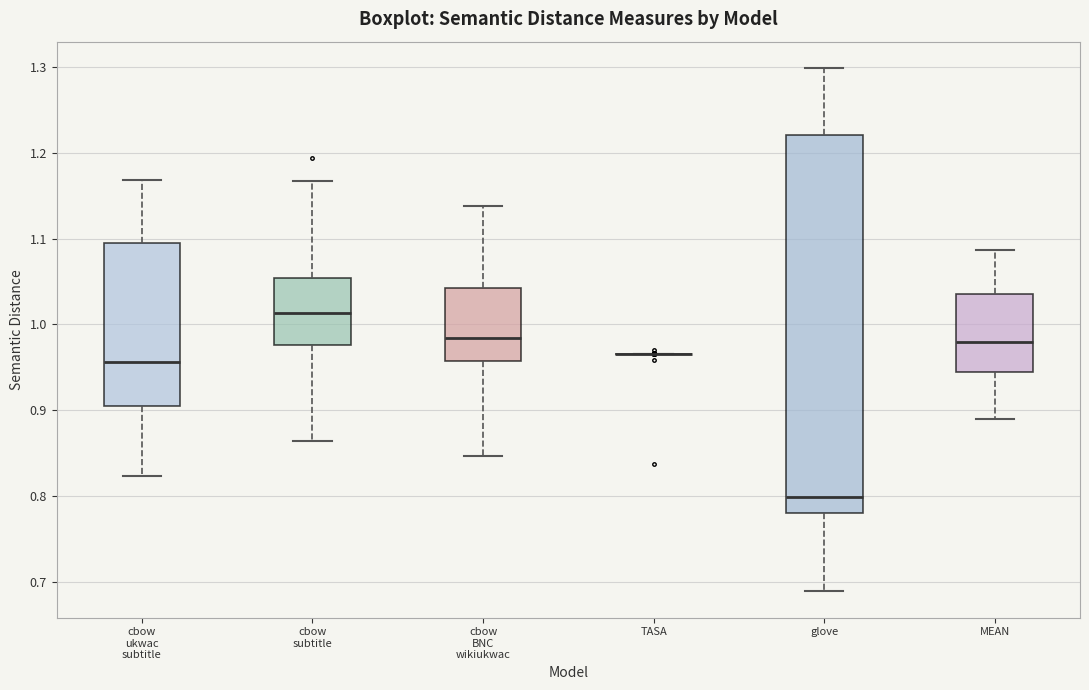

Reading left to right, read every box against the y-axis: the position of its median line, the range the box covers, and the ends of its whiskers. The values are not printed on the chart, so give them approximately, as read against the axis.

cbow ukwac subtitle: median 0.96, box 0.90 to 1.09, whiskers 0.82 to 1.17
cbow subtitle: median 1.01, box 0.98 to 1.05, whiskers 0.86 to 1.17
cbow BNC wikiukwac: median 0.98, box 0.96 to 1.04, whiskers 0.85 to 1.14
TASA: box collapsed to a line at 0.97, whiskers 0.97 to 0.97
glove: median 0.80, box 0.78 to 1.22, whiskers 0.69 to 1.30
MEAN: median 0.98, box 0.94 to 1.04, whiskers 0.89 to 1.09